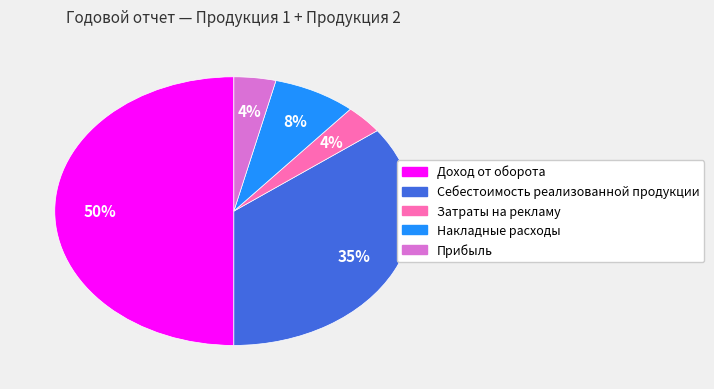

Does Затраты на рекламу represent more than half of the total?

No